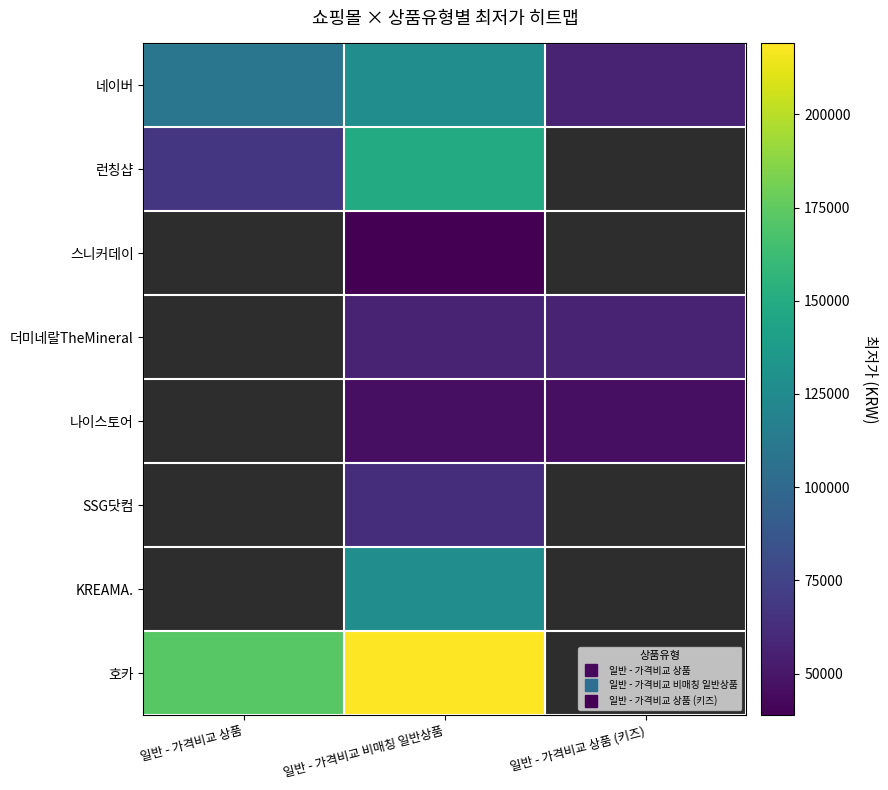

What is the difference between the maximum and minimum values in the 런칭샵 series?

81900.0